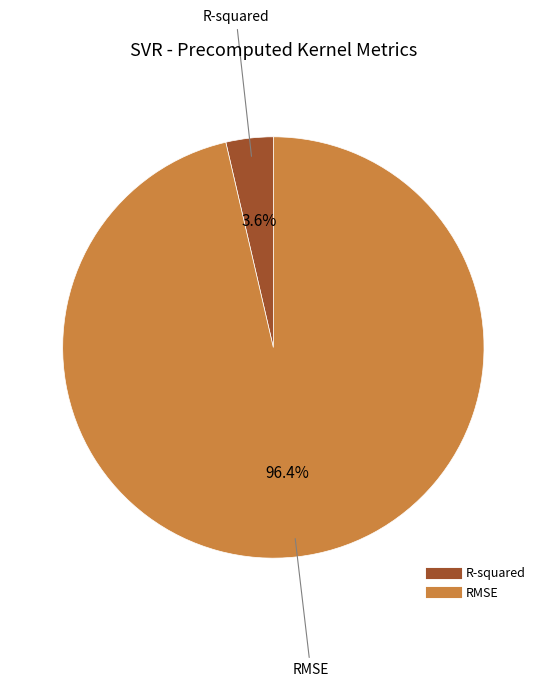

Does R-squared represent more than half of the total?

No